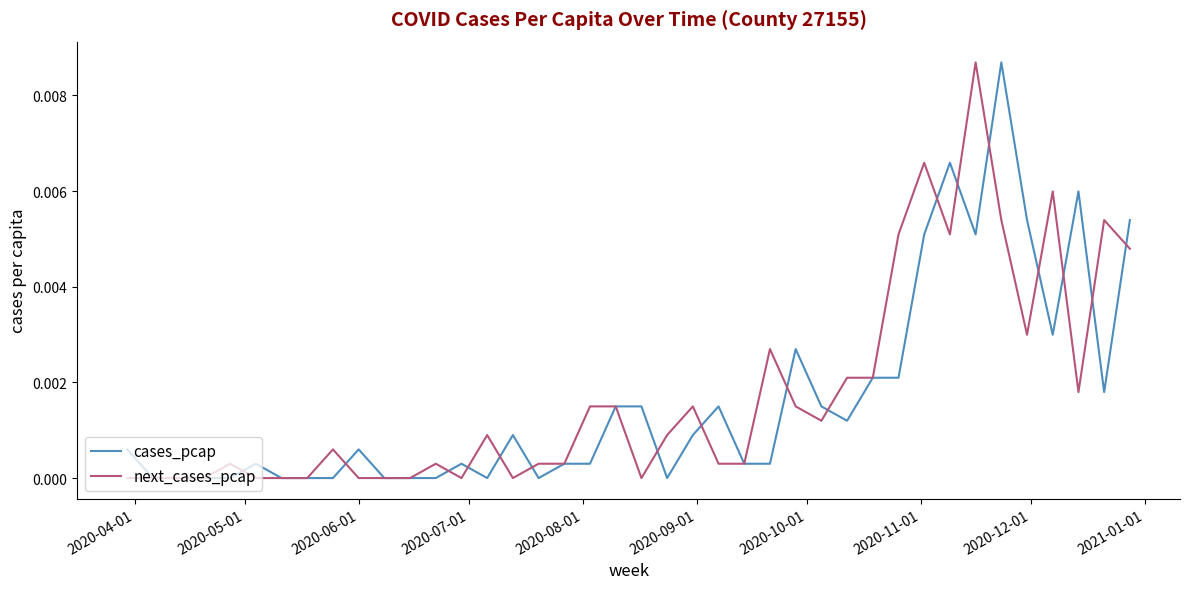

What are all the series names shown in the legend?

cases_pcap, next_cases_pcap